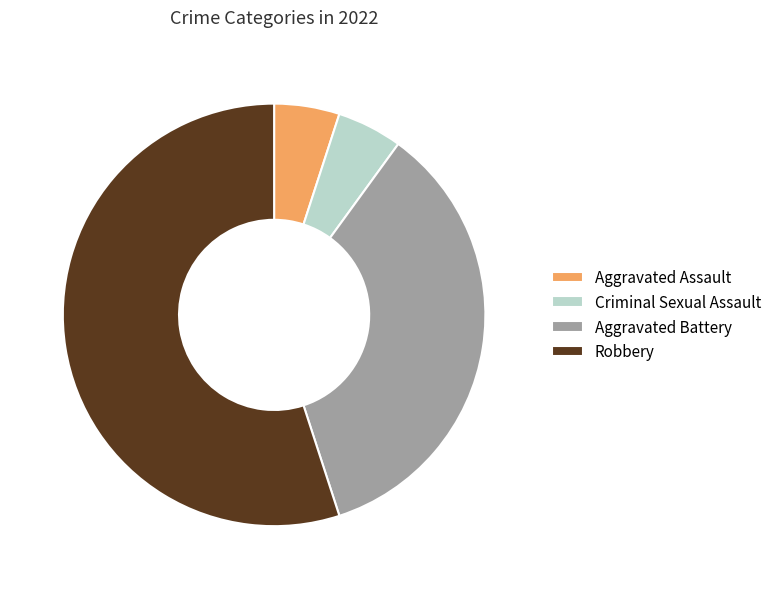

What is the ratio of the value at Criminal Sexual Assault to the value at Aggravated Battery?

0.1